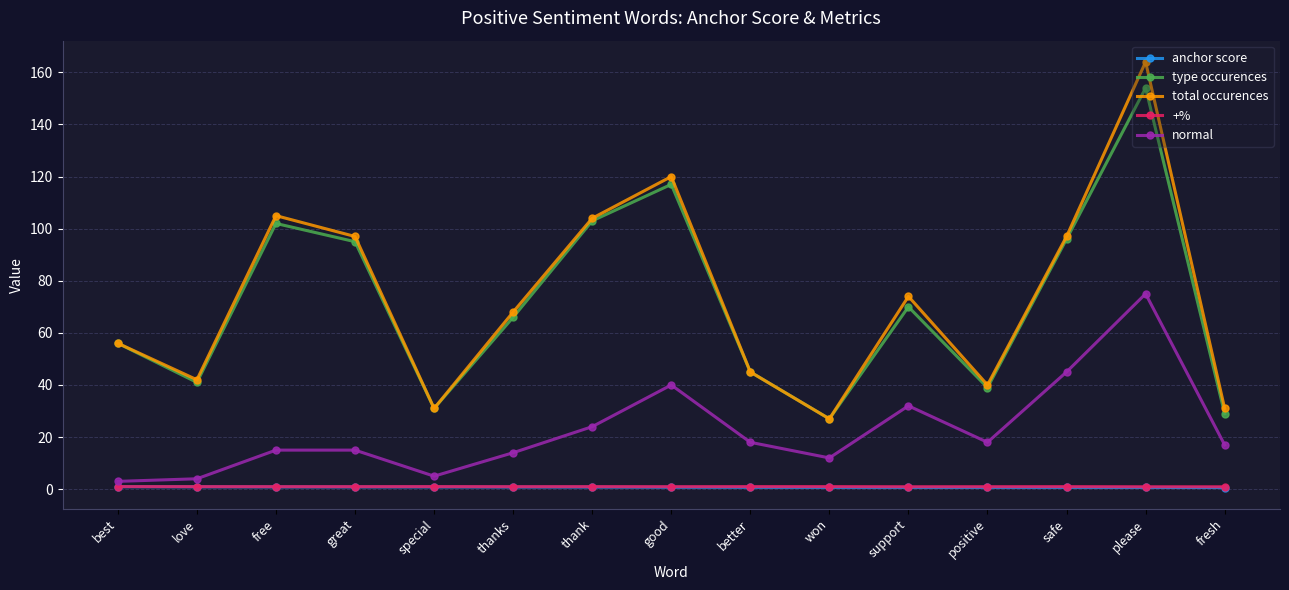

The total occurences series shows 45.0 at better. True or false?

True